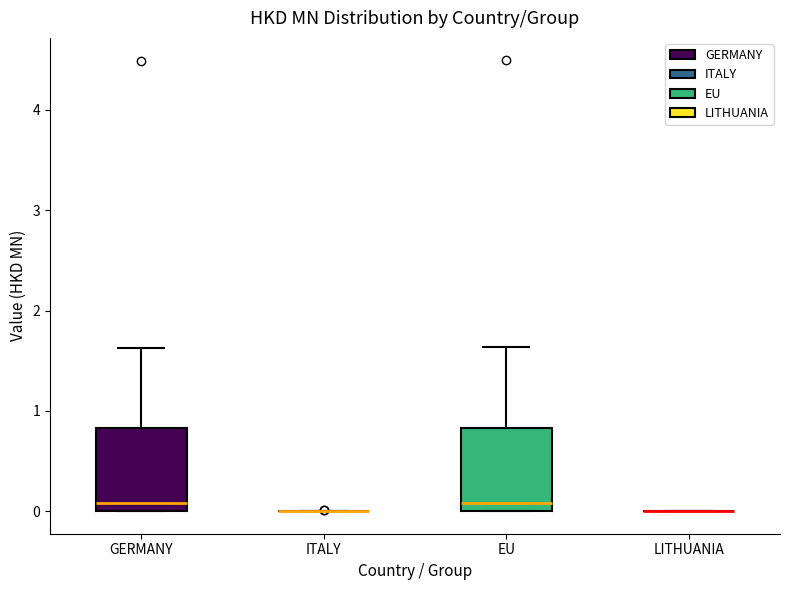

Reading left to right, transcribe this box plot: for each box, give where its median line is, the range the box spans, and where its two whiskers end, as read against the y-axis. The values are not printed on the chart, so give them approximately, as read against the axis.

GERMANY: median 0.1, box 0.0 to 0.8, whiskers 0.0 to 1.6
ITALY: box collapsed to a line at 0.0, whiskers 0.0 to 0.0
EU: median 0.1, box 0.0 to 0.8, whiskers 0.0 to 1.6
LITHUANIA: box collapsed to a line at 0.0, whiskers 0.0 to 0.0